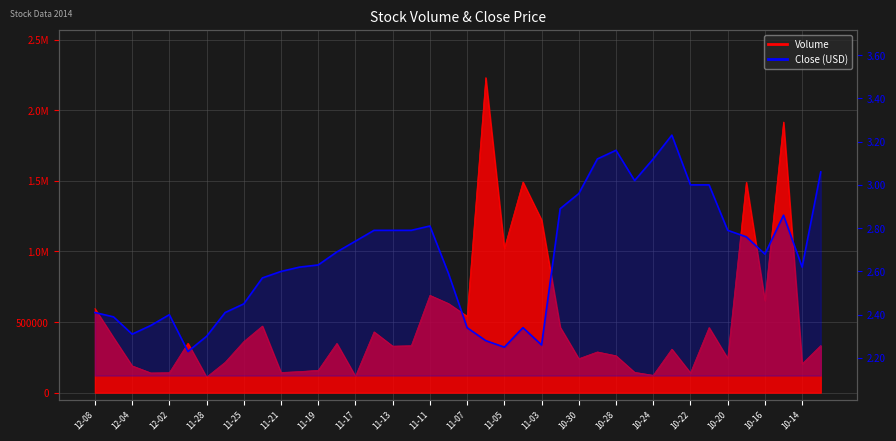

What is the sum of all values?

106.6